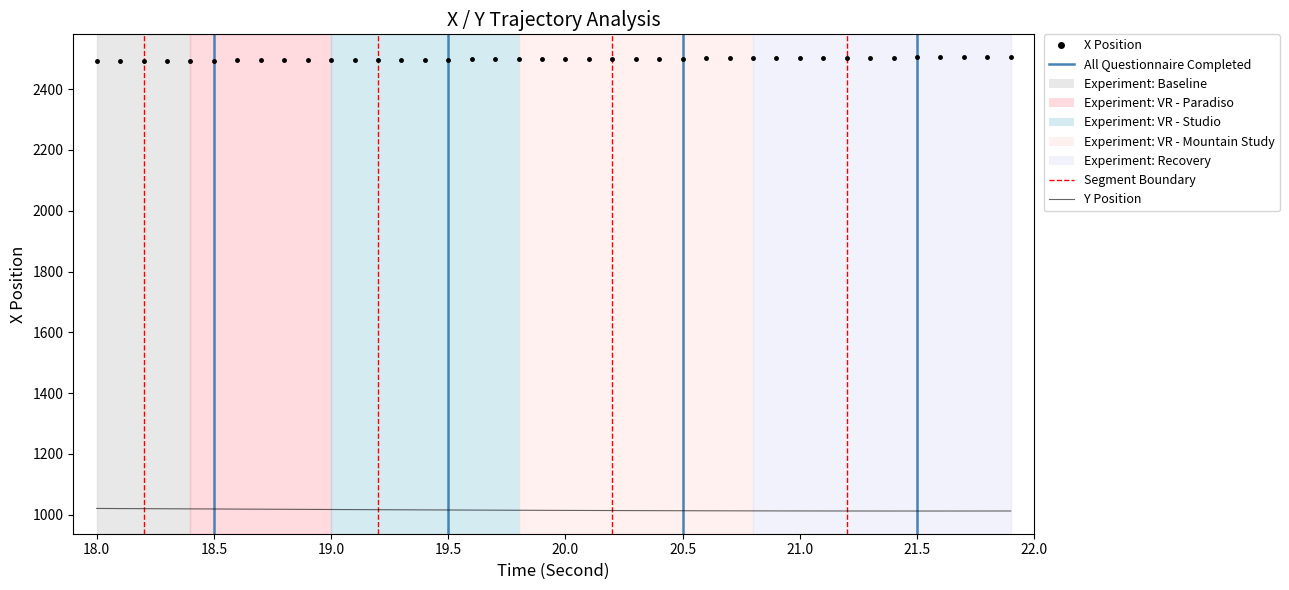

What is the greatest value displayed?

2505.9